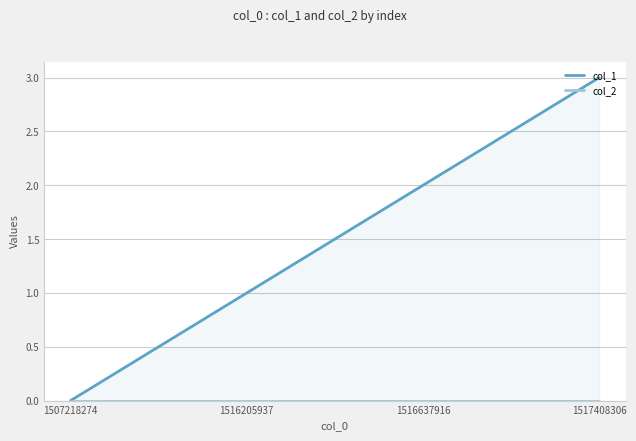

True or false: col_2 and col_1 intersect in this chart.

False